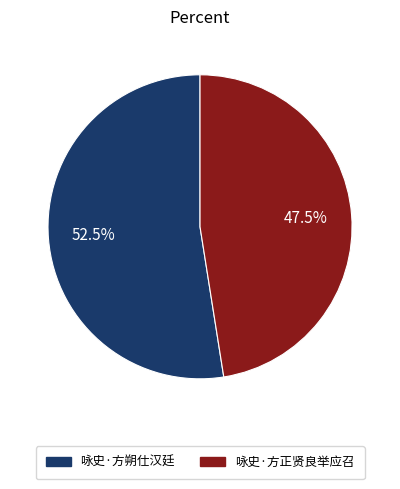

Does any single category account for the majority?

Yes